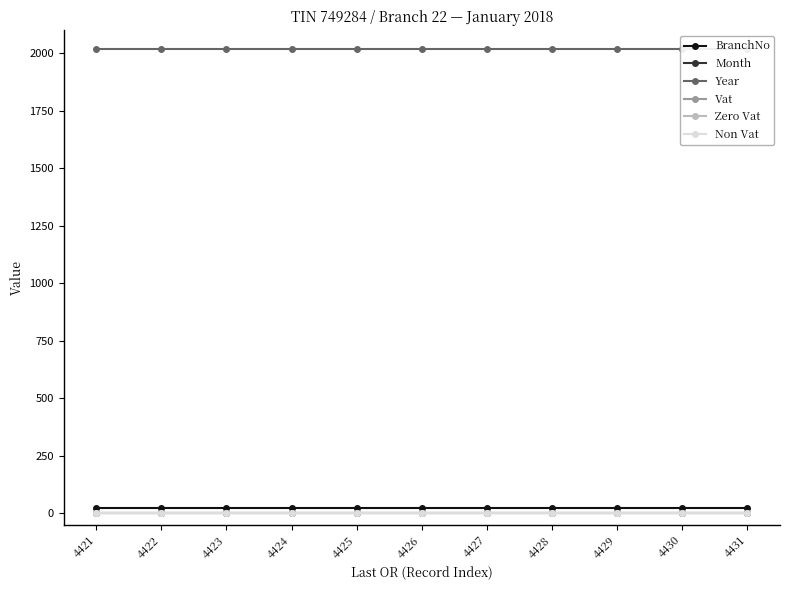

Which series has the widest spread of values?

BranchNo